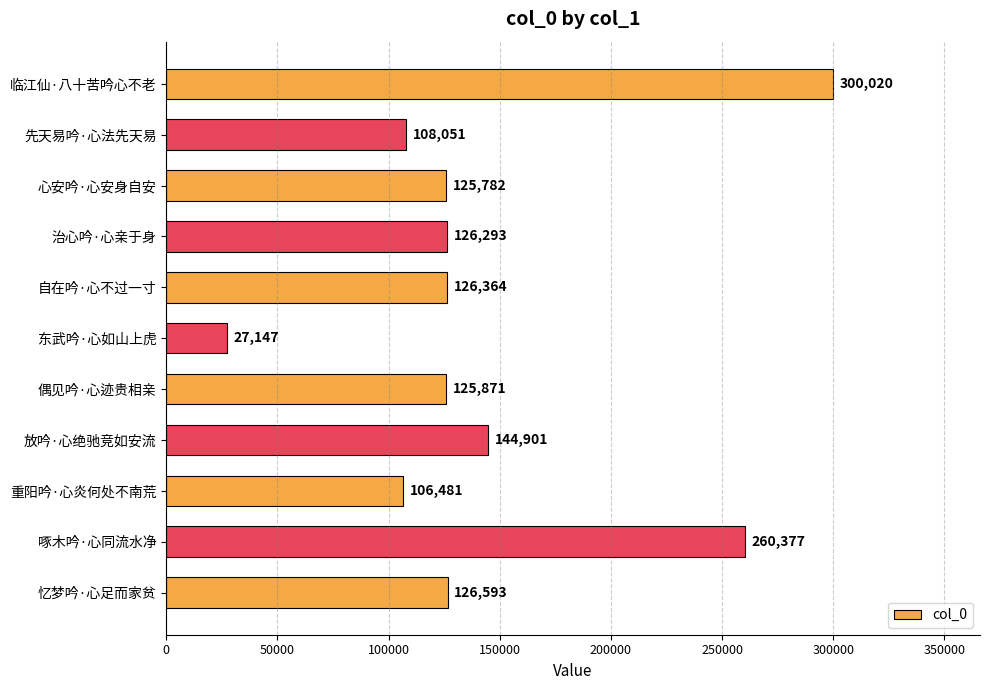

List the labels in order of value, largest first.

临江仙·八十苦吟心不老, 啄木吟·心同流水净, 放吟·心绝驰竞如安流, 忆梦吟·心足而家贫, 自在吟·心不过一寸, 治心吟·心亲于身, 偶见吟·心迹贵相亲, 心安吟·心安身自安, 先天易吟·心法先天易, 重阳吟·心炎何处不南荒, 东武吟·心如山上虎